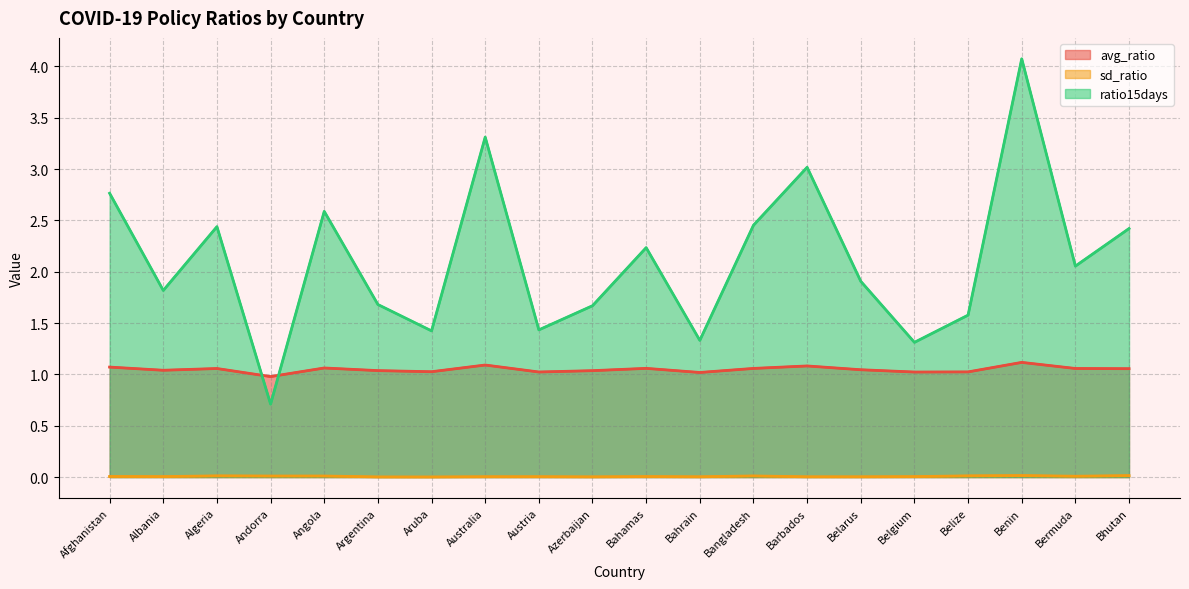

At which category is the sum across all series the highest?

Benin